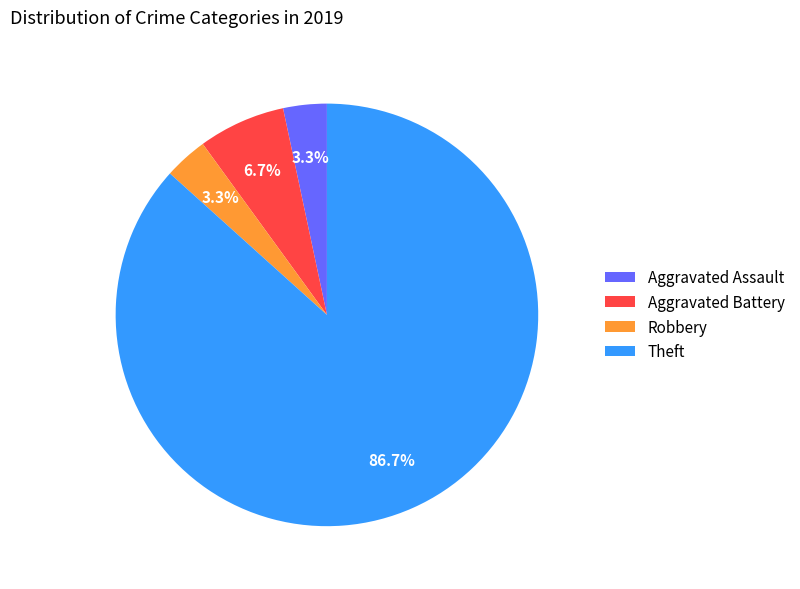

The Theft slice represents 99% of the pie. True or false?

False